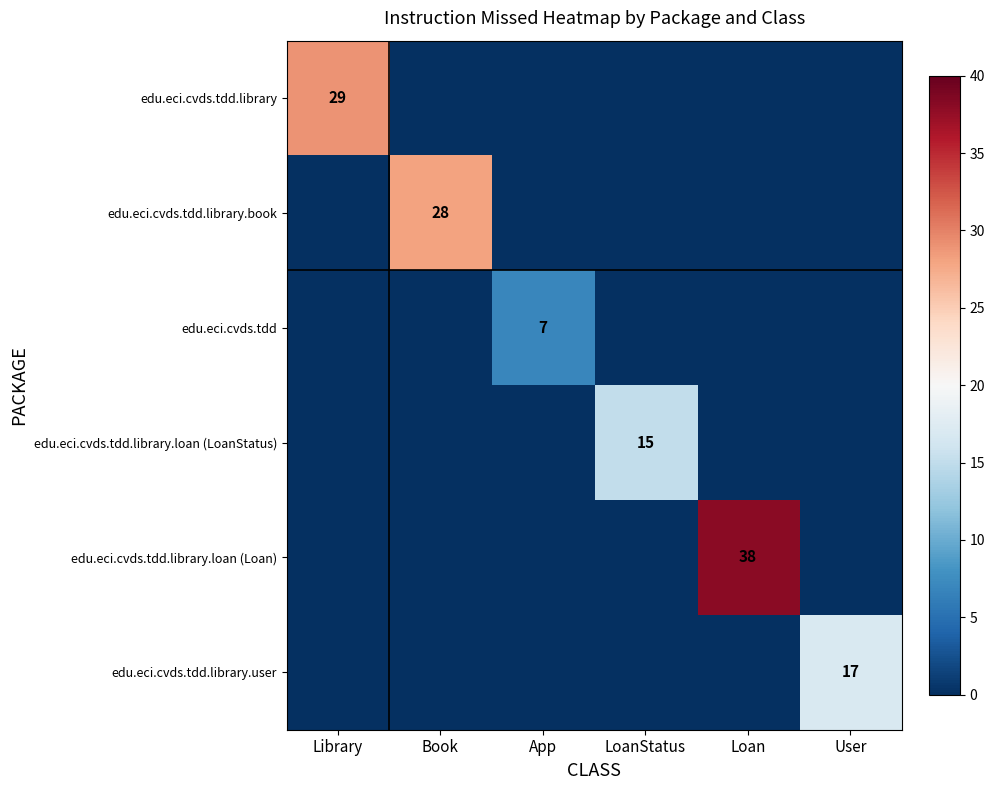

The value of edu.eci.cvds.tdd.library.loan (LoanStatus) at LoanStatus is 15. True or false?

True